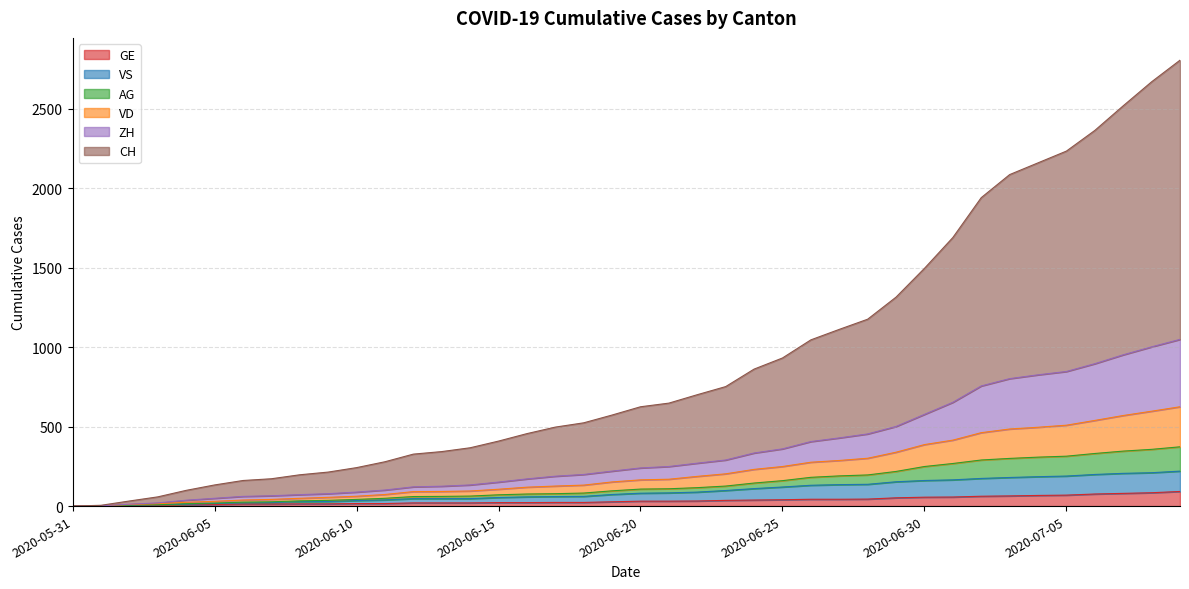

Does the chart display data point markers on the line(s)?

No